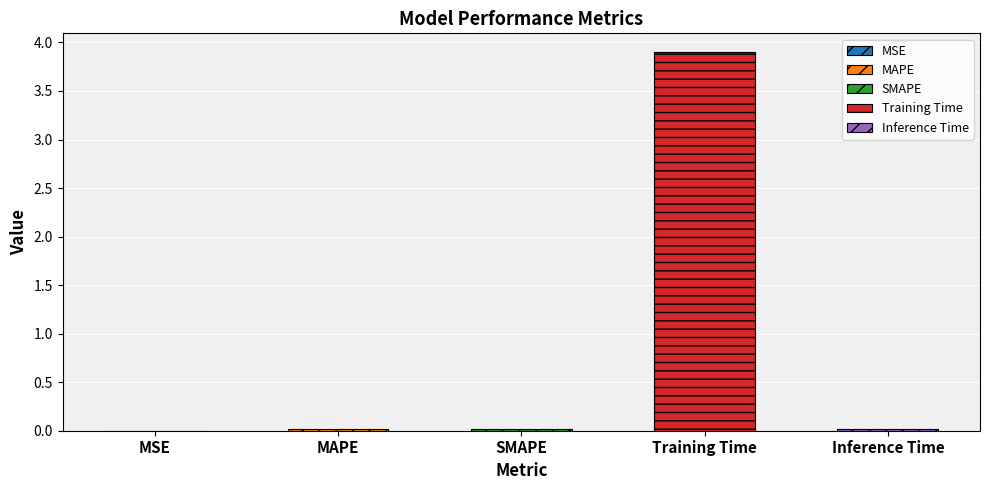

Reading left to right, list all the values displayed in this chart.

0.0	0.0	0.0	3.9	0.0